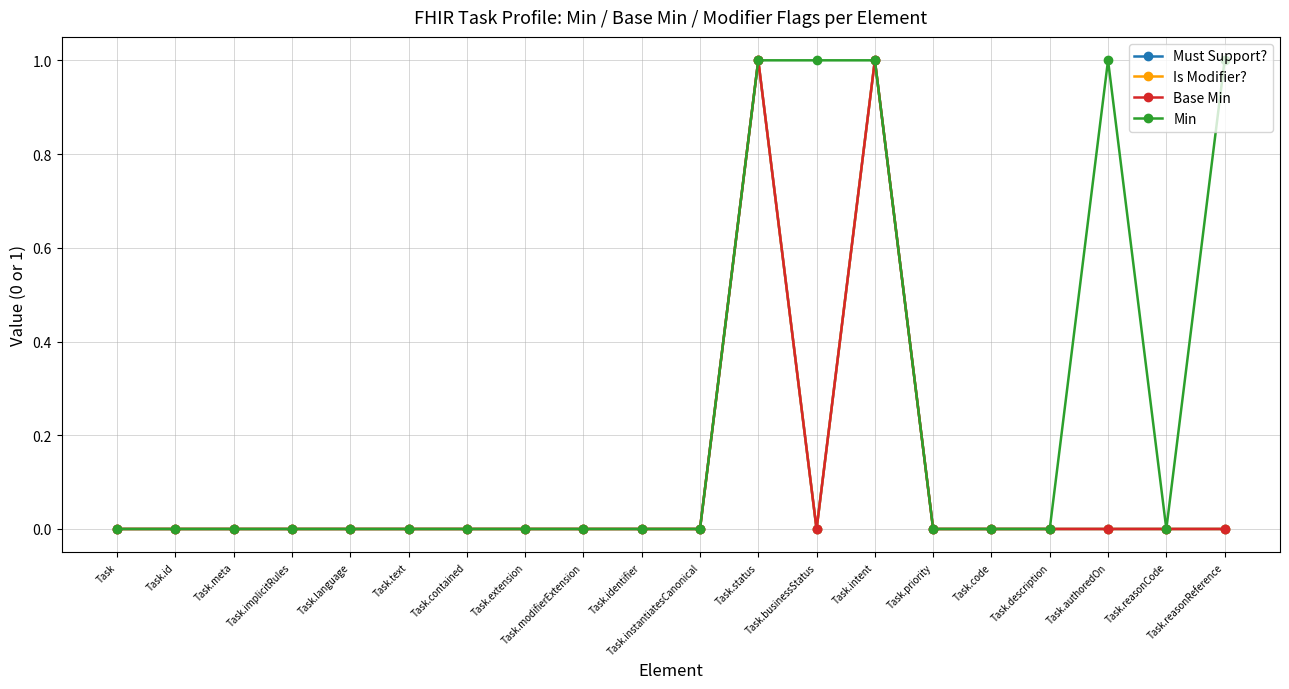

True or false: Must Support? has more than 2 points higher than both neighbors.

False